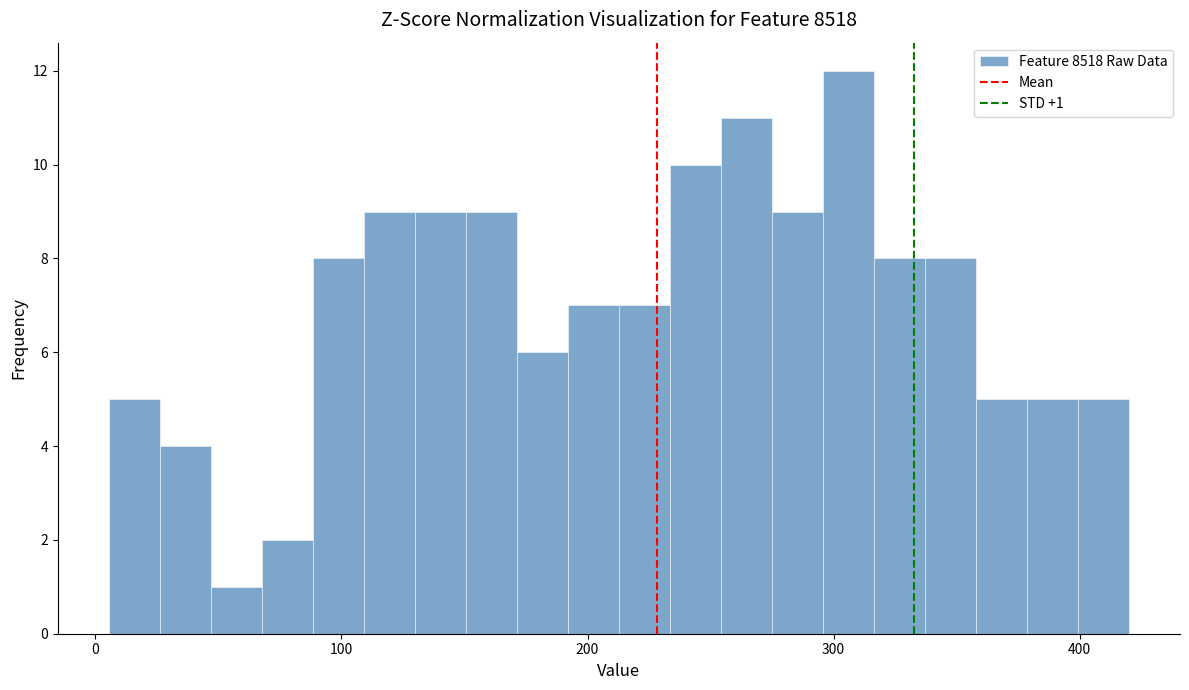

Around what value on the x-axis is the tallest bar? Give the approximate position of its centre, as read against the axis.

310